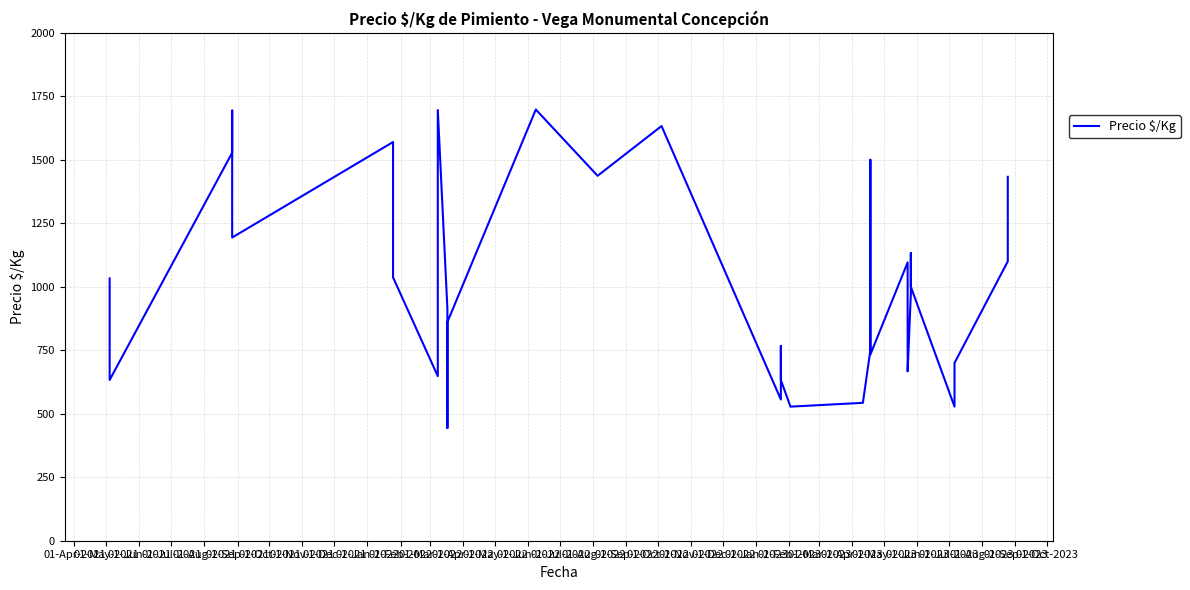

Is it true that the value at 01-Jun-2021 is 2368?

False